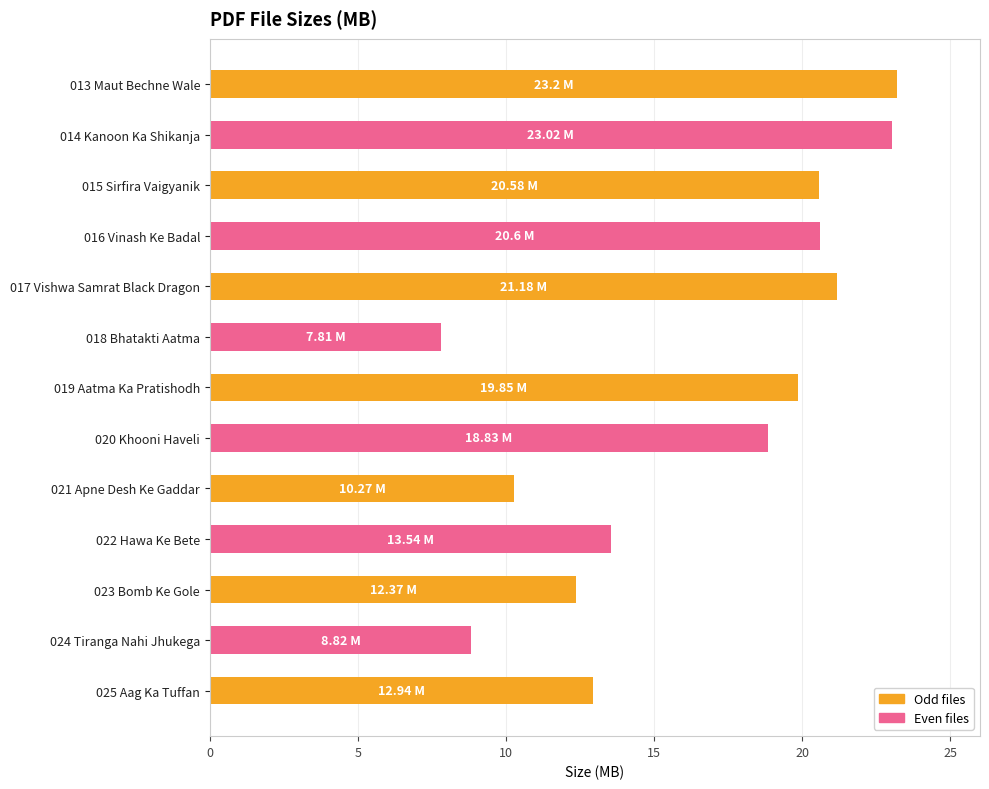

Approximately how many times larger is the value at 019 Aatma Ka Pratishodh compared to 018 Bhatakti Aatma?

2.5